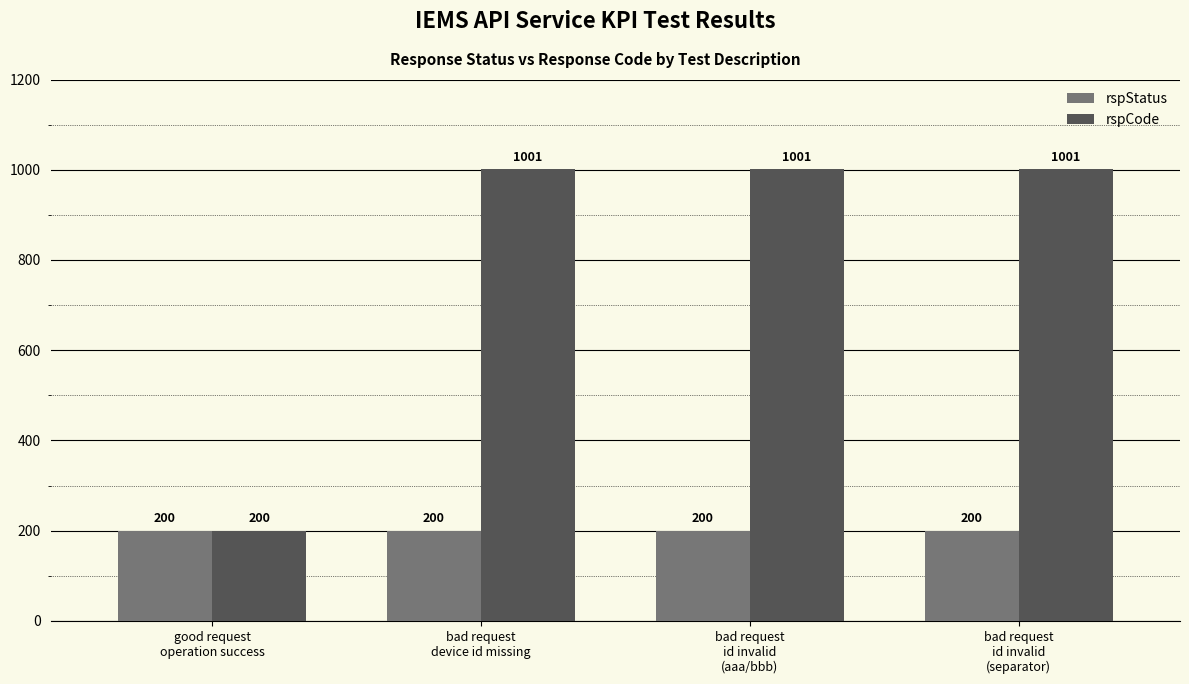

What is the total value across all series at bad request
device id missing?

1201